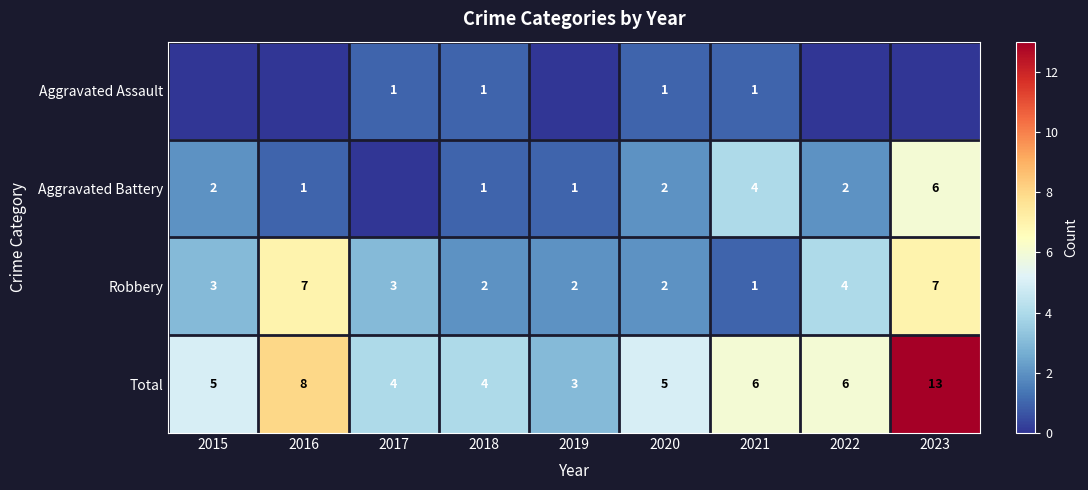

Is it true that Total equals 2 at 2020?

False